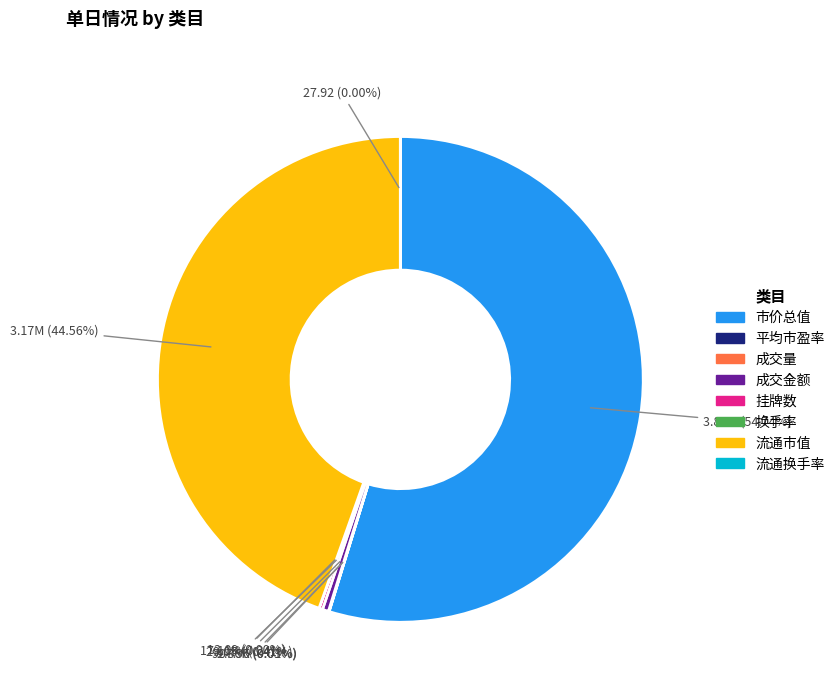

Which slice is the largest?

市价总值